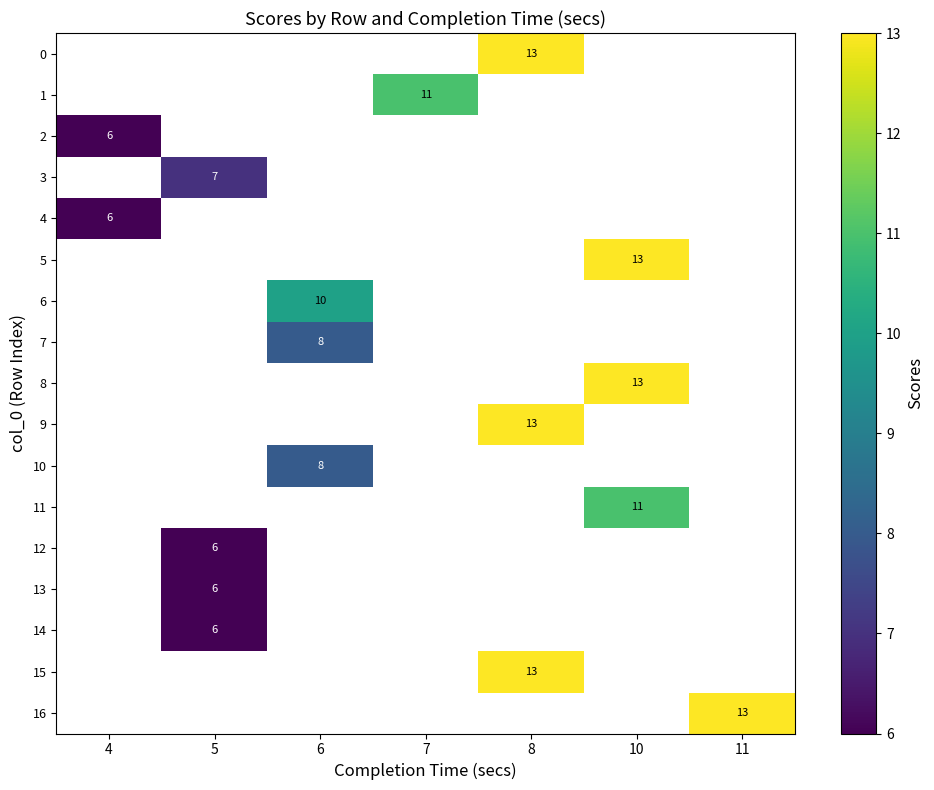

How many values in row_1 are above zero?

1